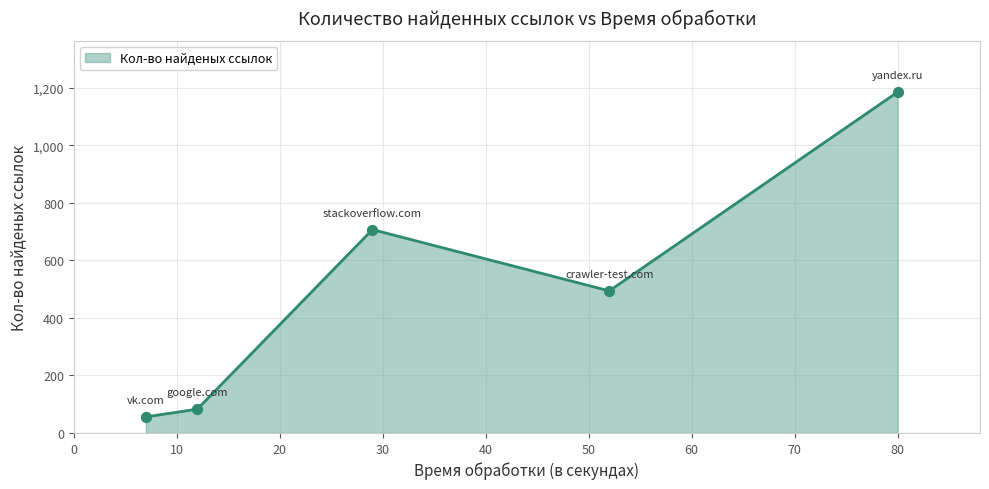

True or false: the data has more than 2 interior local peaks.

False